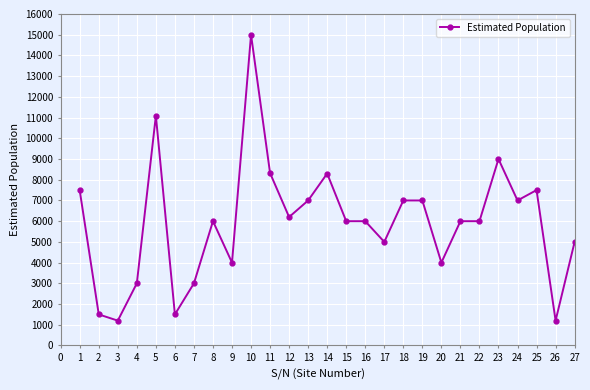

What is the value of the 24th point from the left?

7000